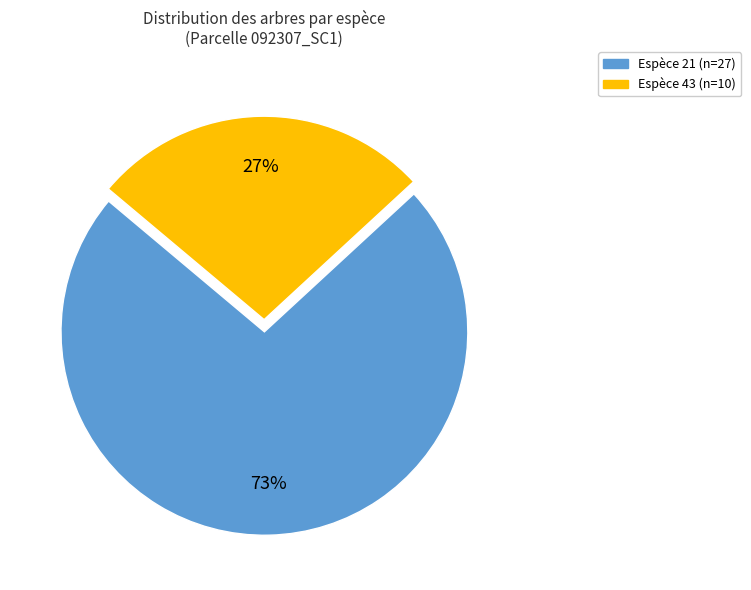

Is there a majority slice in this chart?

Yes